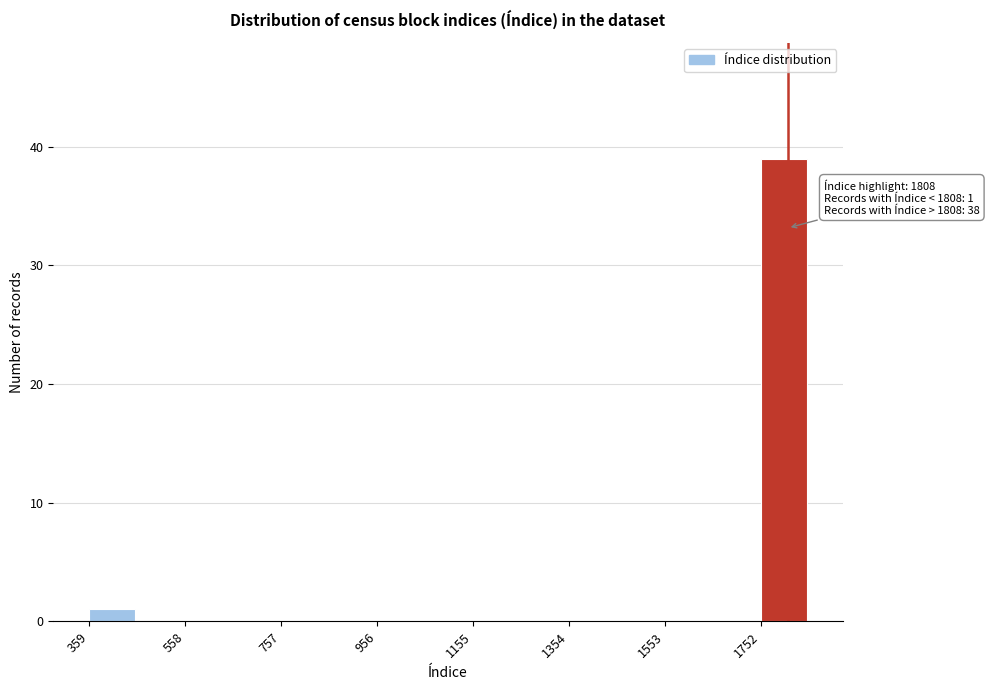

Over which range of the x-axis is the bar tallest?

1760 to 1860